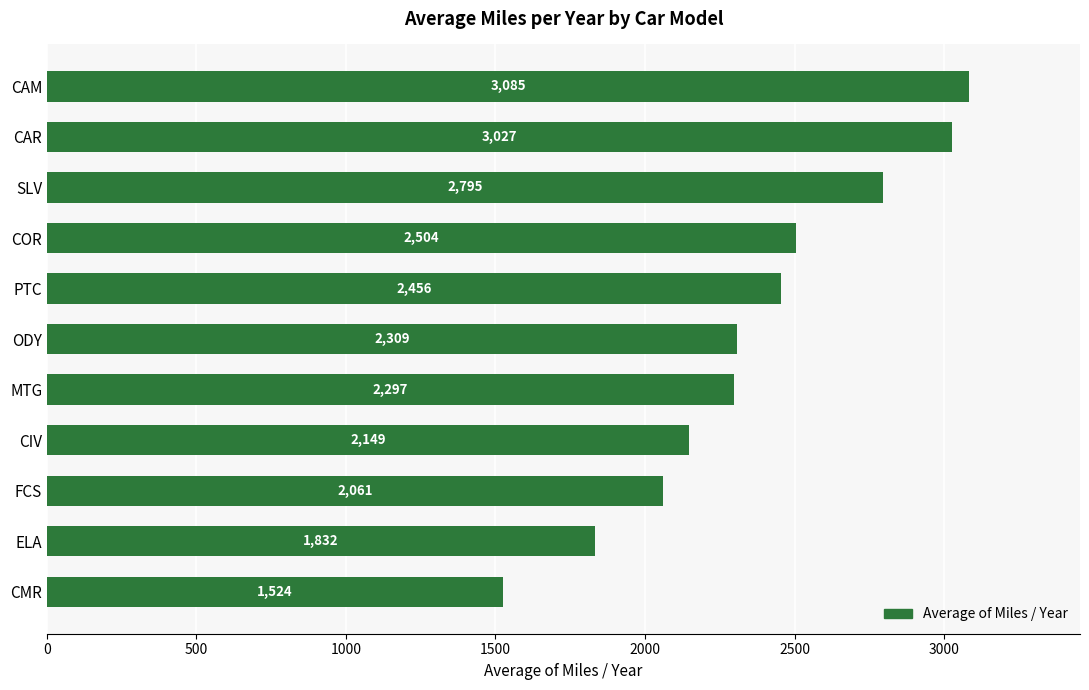

Rank the categories by value from highest to lowest.

CAM, CAR, SLV, COR, PTC, ODY, MTG, CIV, FCS, ELA, CMR